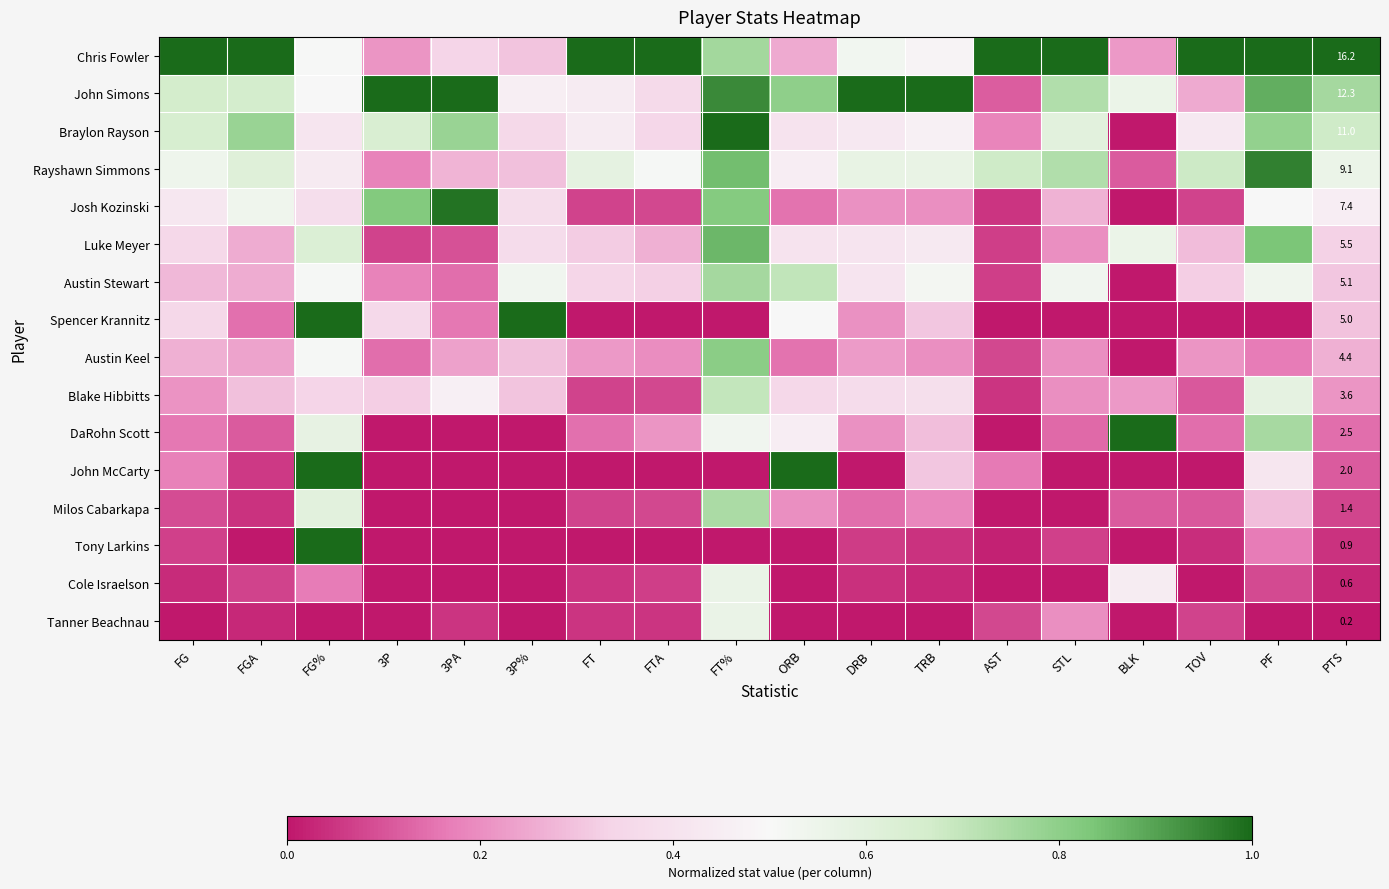

Is it true that Spencer Krannitz equals 0.0 at STL?

True